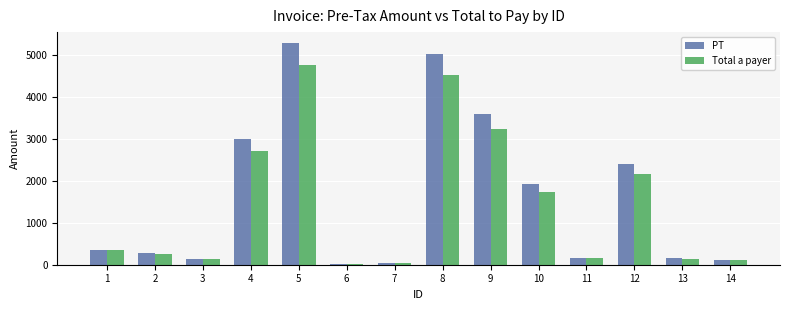

The value of Total a payer at 5 is 1348.6. True or false?

False